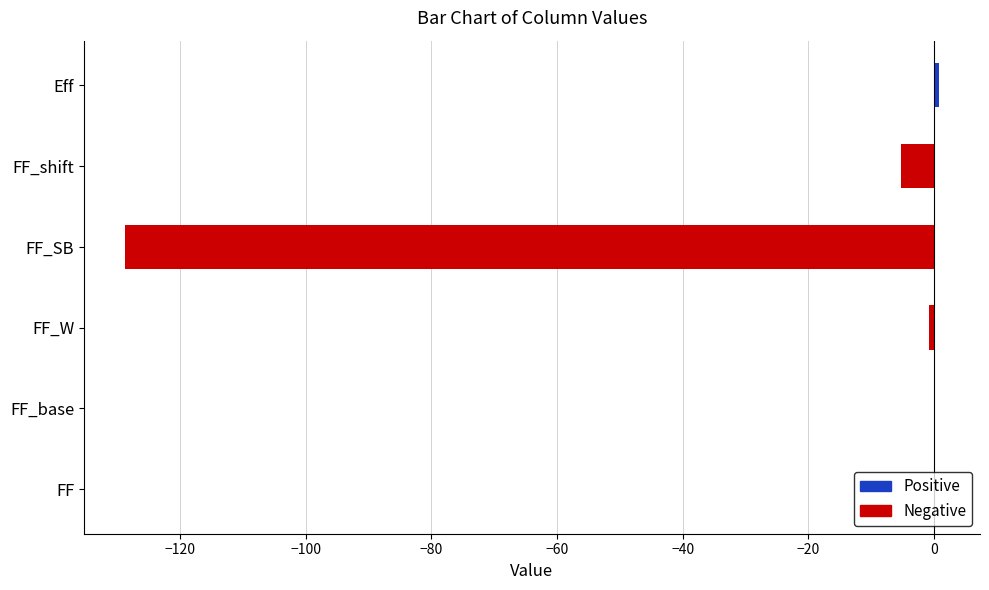

How many distinct data groups are displayed?

1